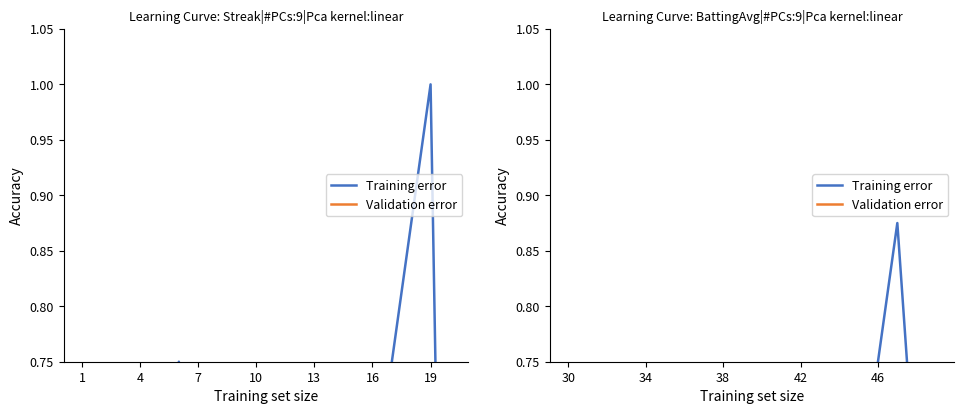

Which series ends up on top after the final intersection of Validation error and Training error?

Validation error